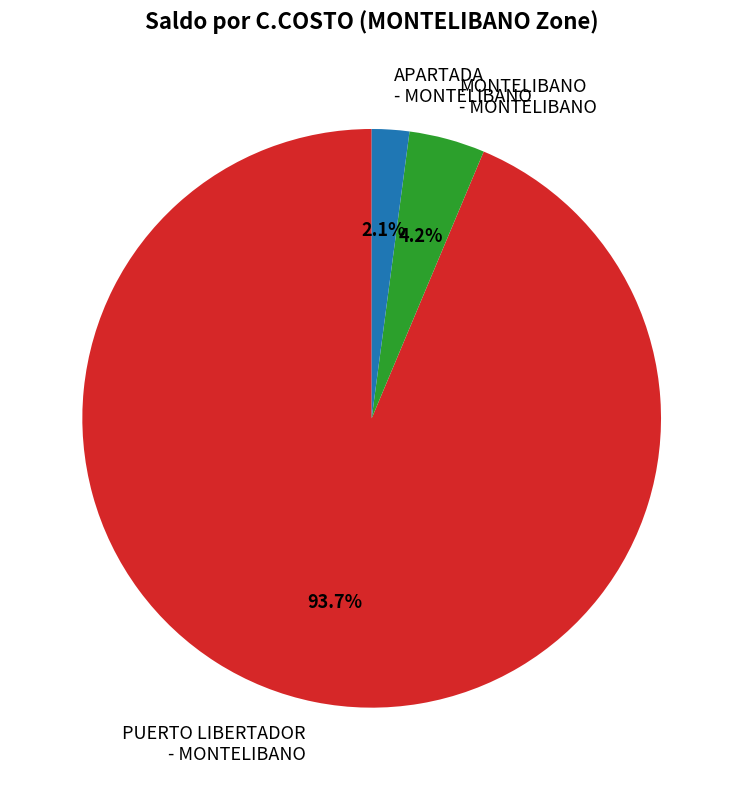

Which has a higher value, MONTELIBANO - MONTELIBANO or APARTADA - MONTELIBANO?

MONTELIBANO - MONTELIBANO